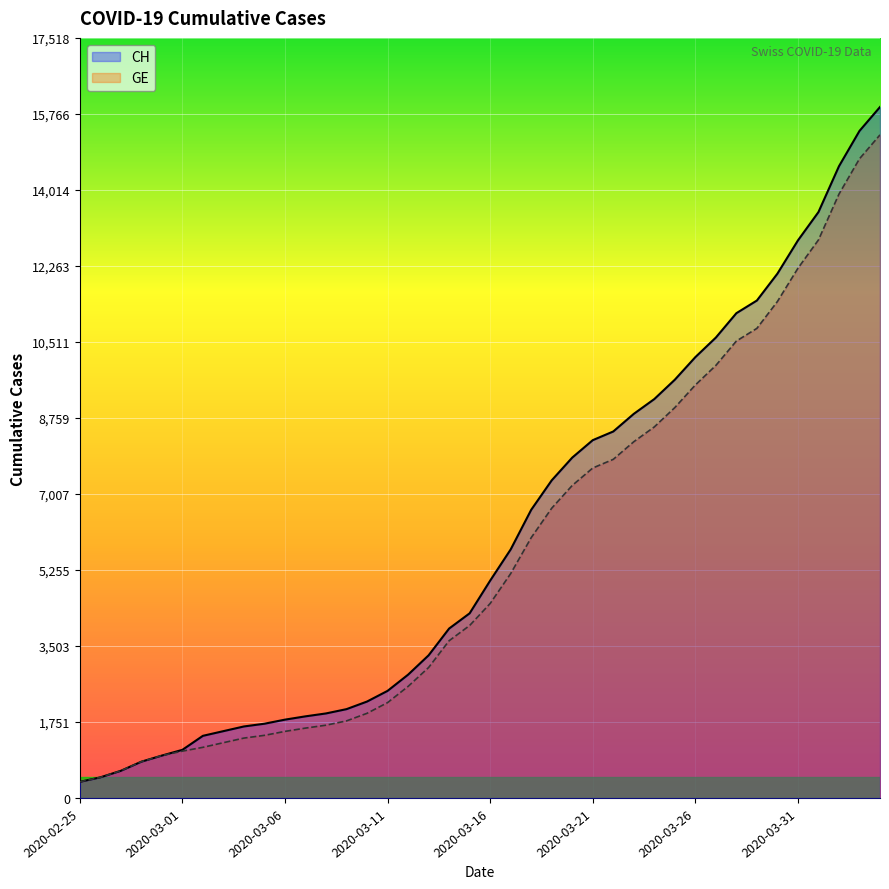

True or false: GE and CH cross at least once.

False